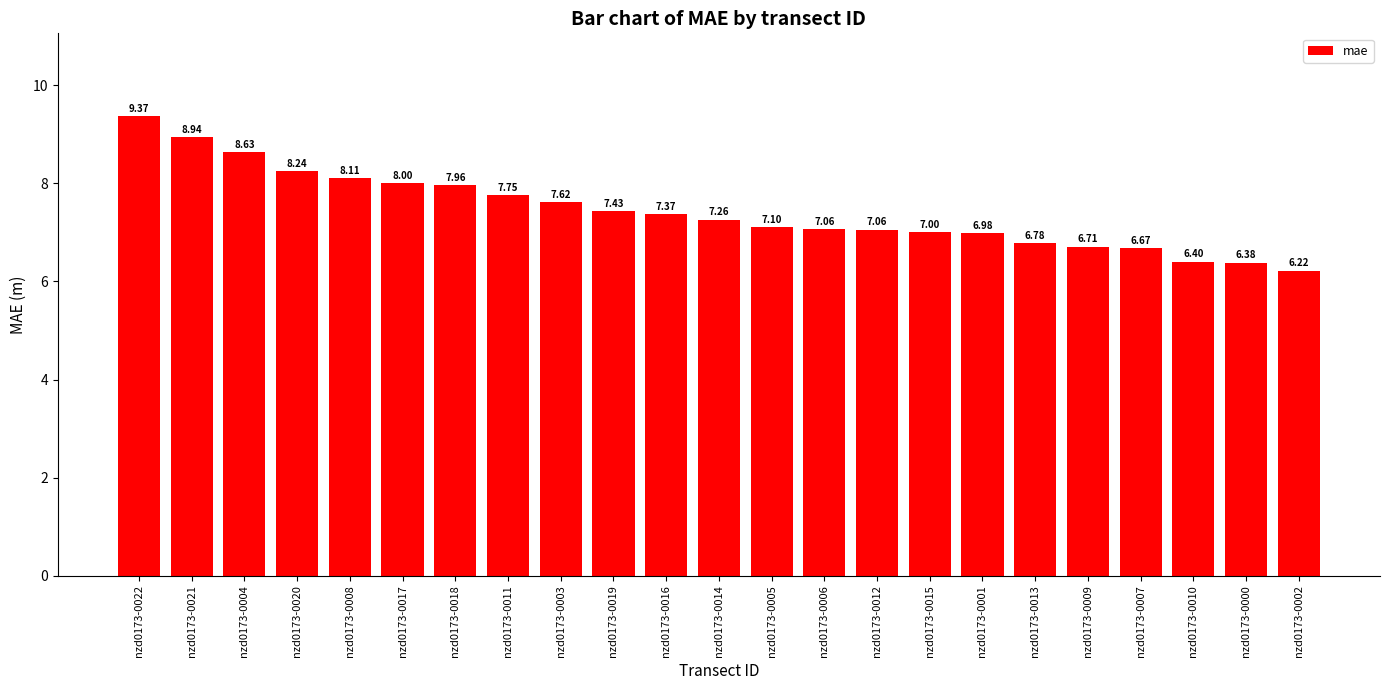

Are the bars grouped side by side (vs. stacked)?

No